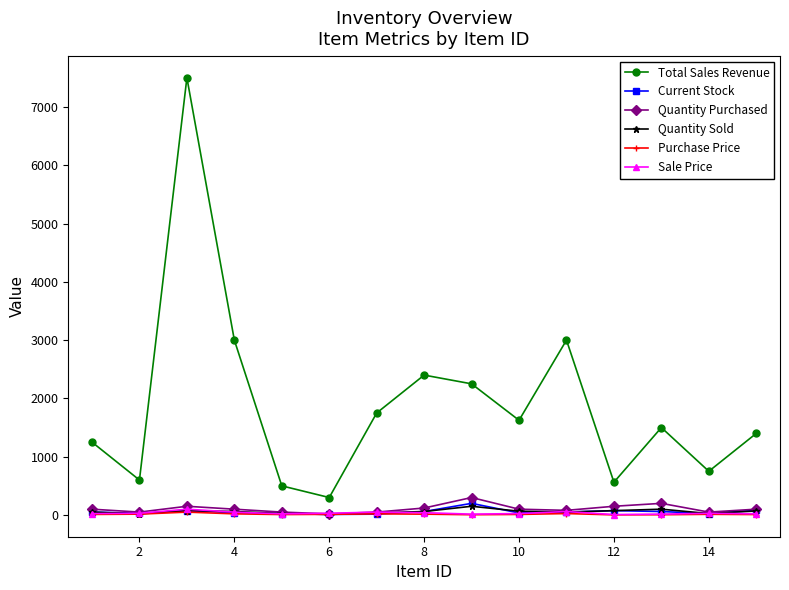

True or false: Quantity Purchased has more than 2 interior local peaks.

True